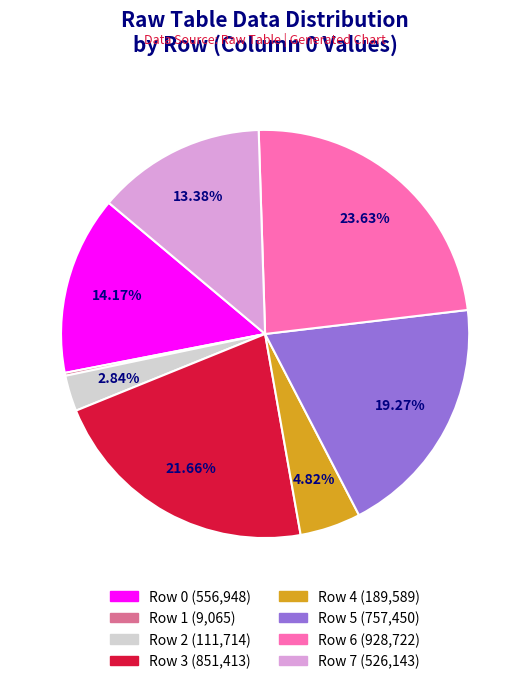

Which category has the biggest portion of the pie?

Row 6